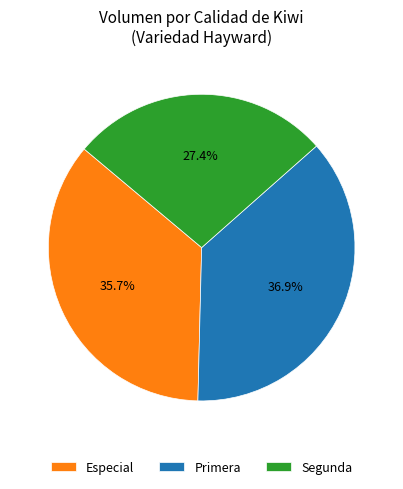

Is there any slice that represents more than half of the pie?

No